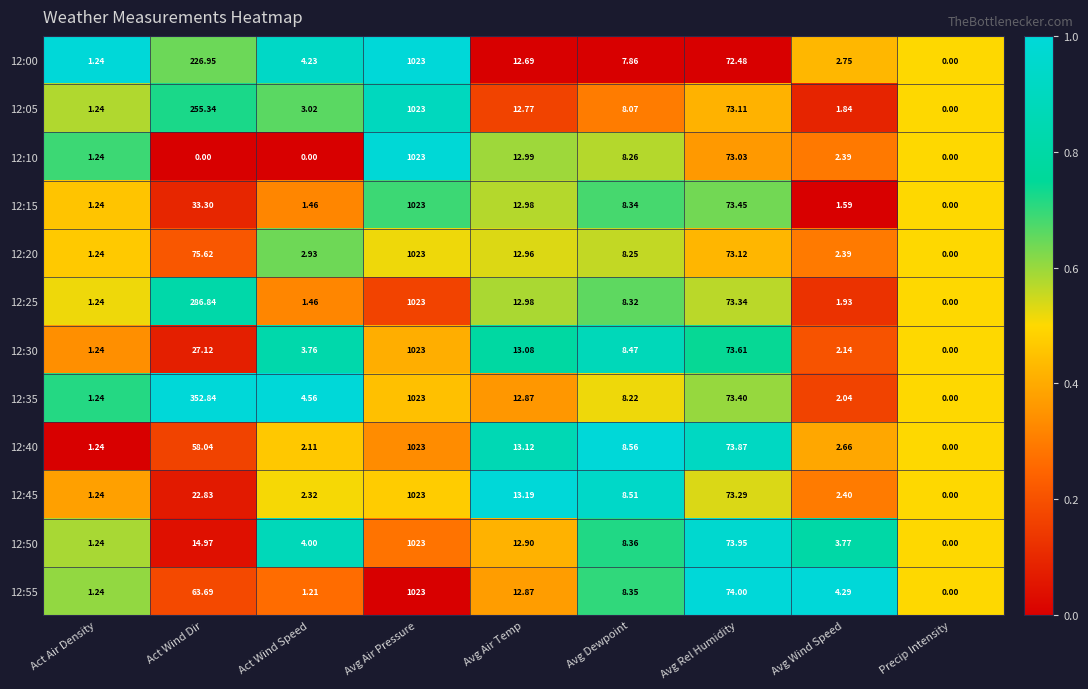

At which category is the sum across all series the highest?

Avg Air Pressure